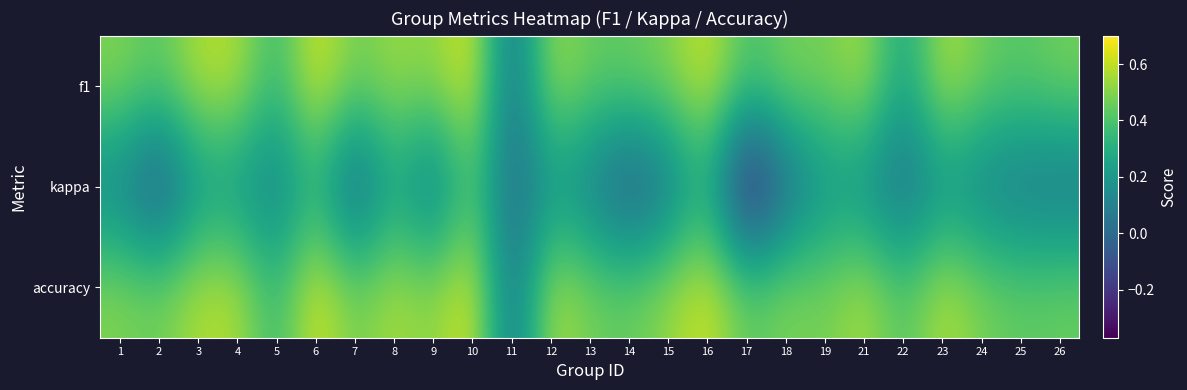

What is the spread (max minus min) of values at 21?

0.4